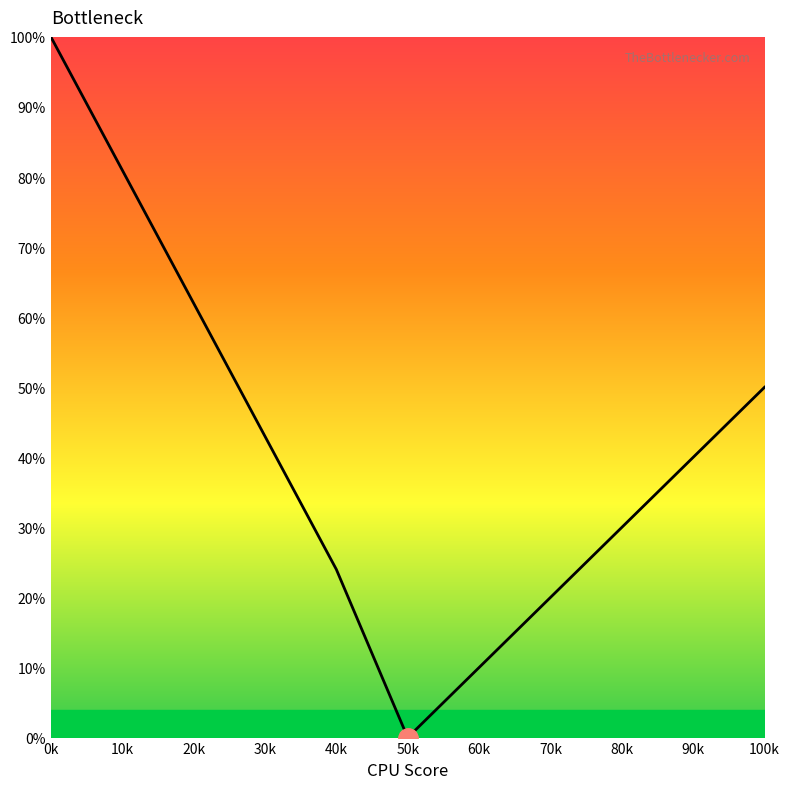

Is it true that the value at 50k is 34?

False